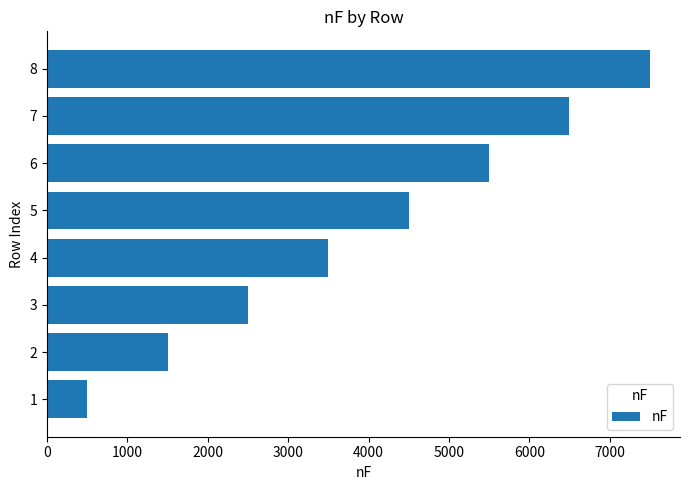

Reading top to bottom, transcribe all the data shown in this chart.

8=7500	7=6500	6=5500	5=4500	4=3500	3=2500	2=1500	1=500